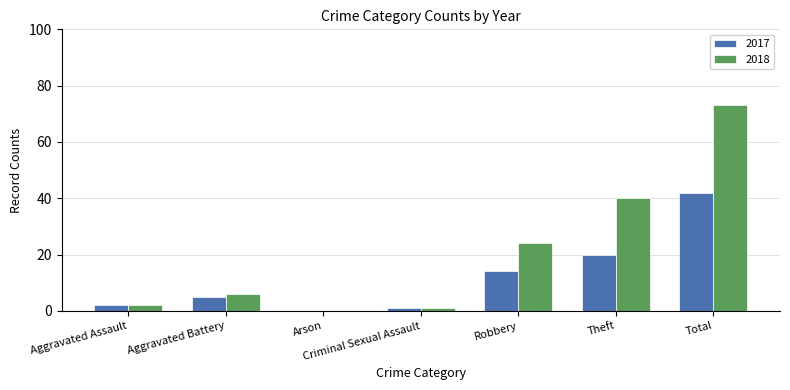

What is the highest value of the 2017 series?

42